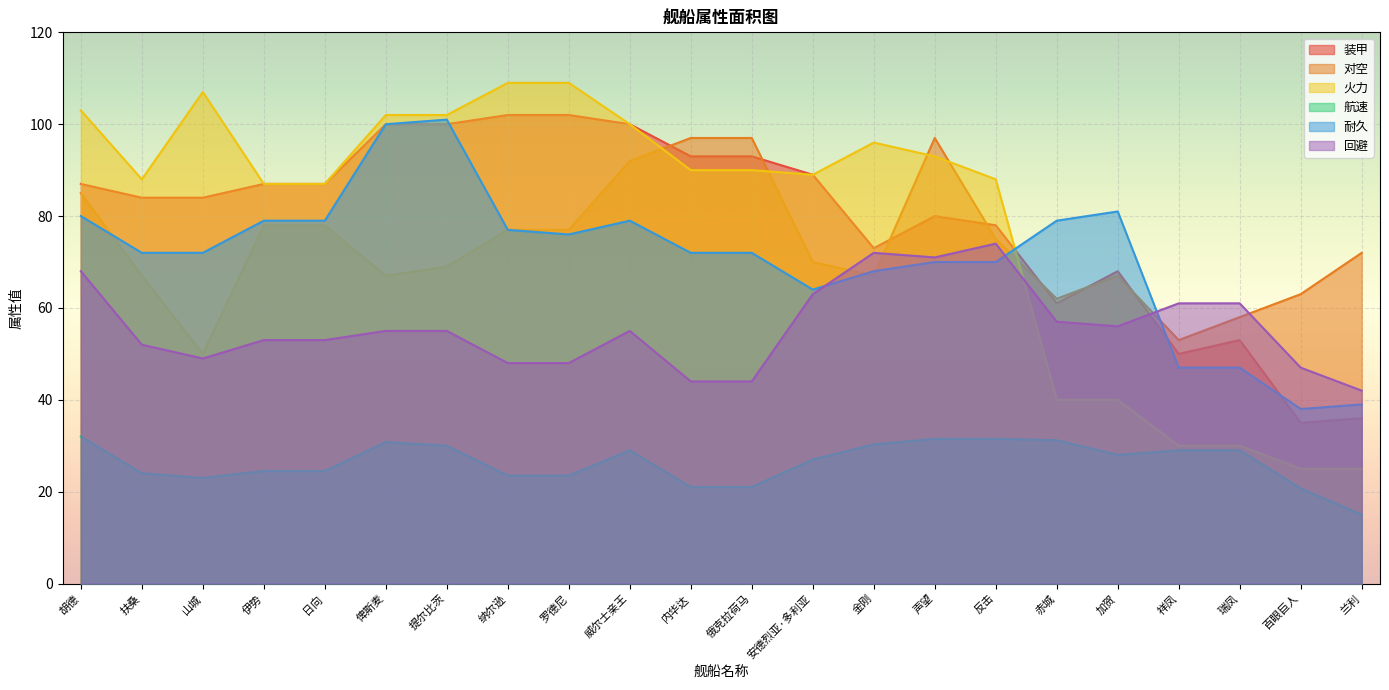

What position from the right is 百眼巨人?

2